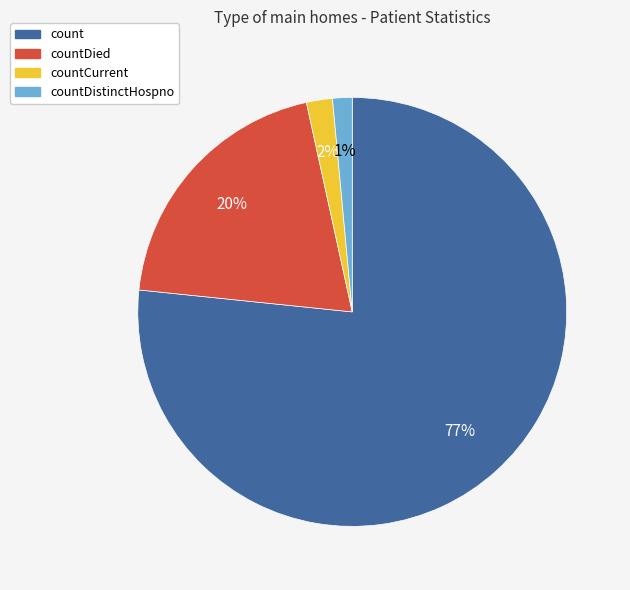

Is there a majority slice in this chart?

Yes